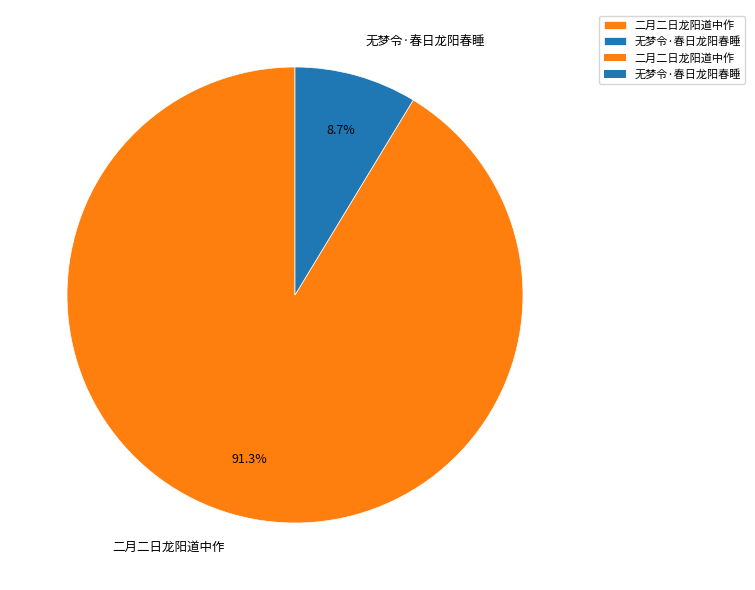

What is the smallest slice in the pie chart?

无梦令·春日龙阳春睡